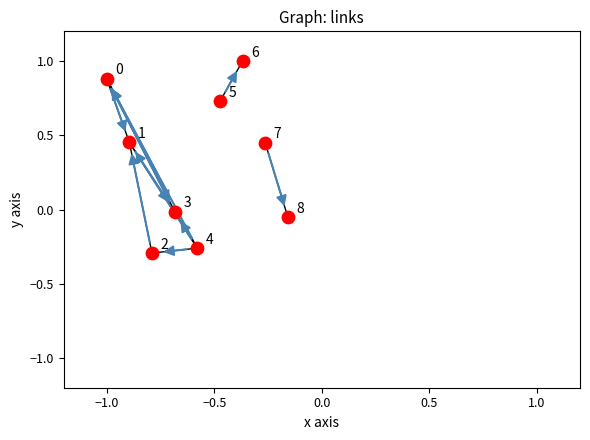

What is the range of X values (max minus min)?

0.8